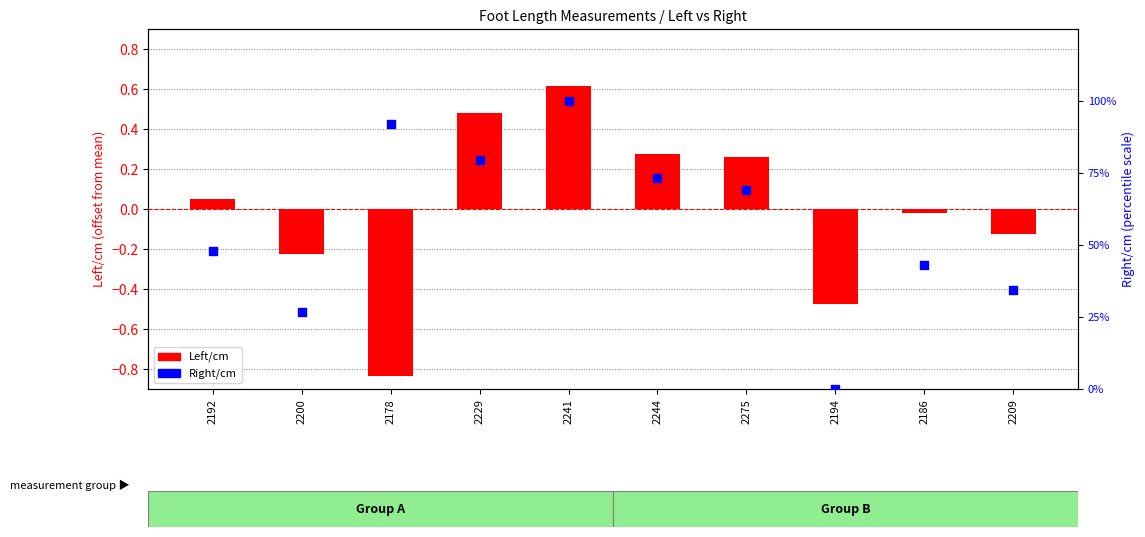

At which category is the sum across all series the highest?

2241